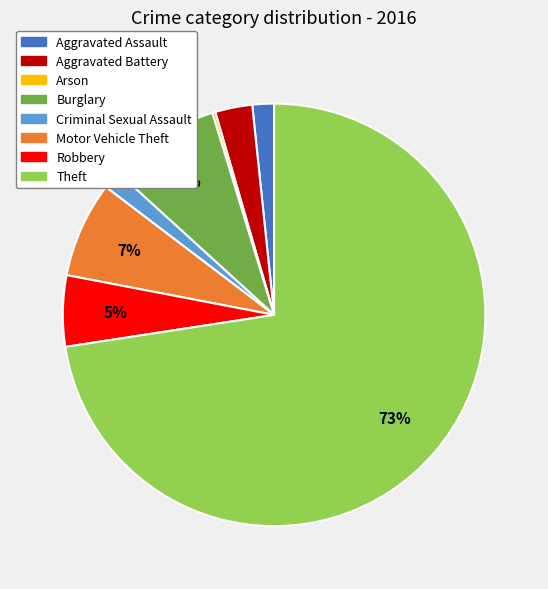

Is the sum of Aggravated Assault and Robbery greater than half?

No